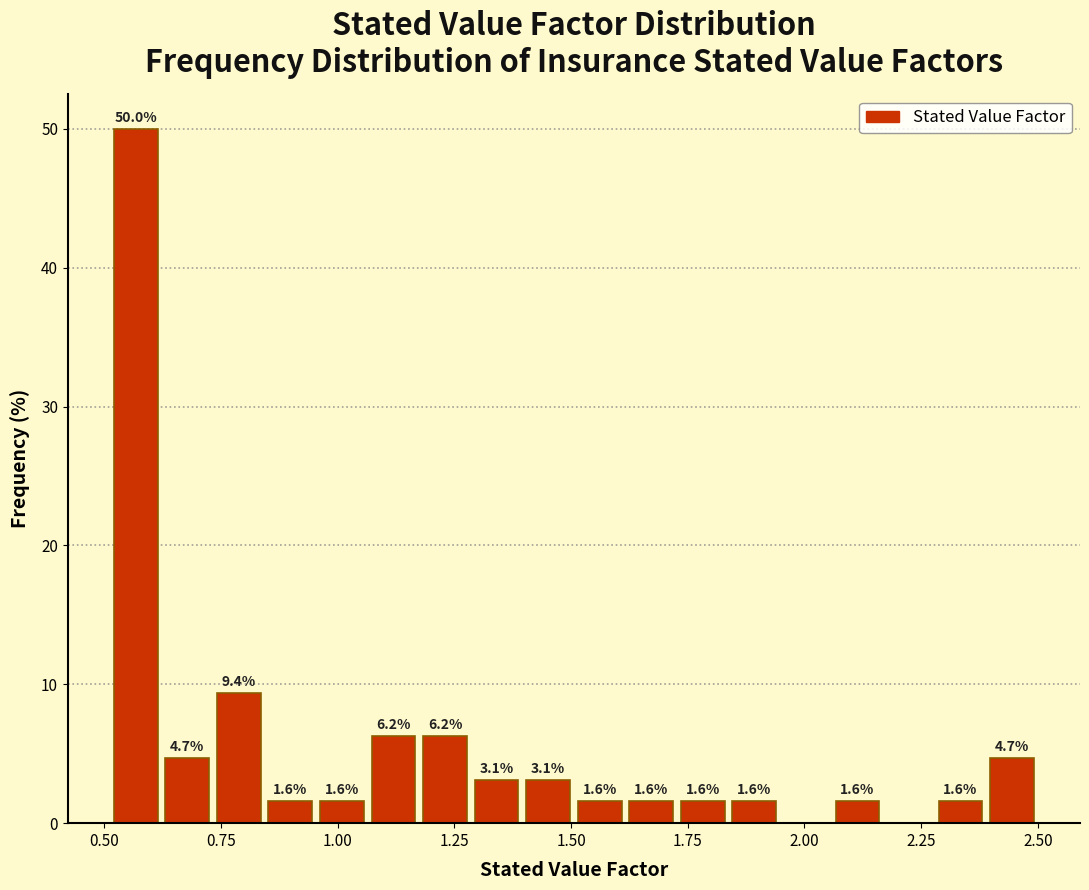

Around what value on the x-axis is the tallest bar? Give the approximate position of its centre, as read against the axis.

0.55